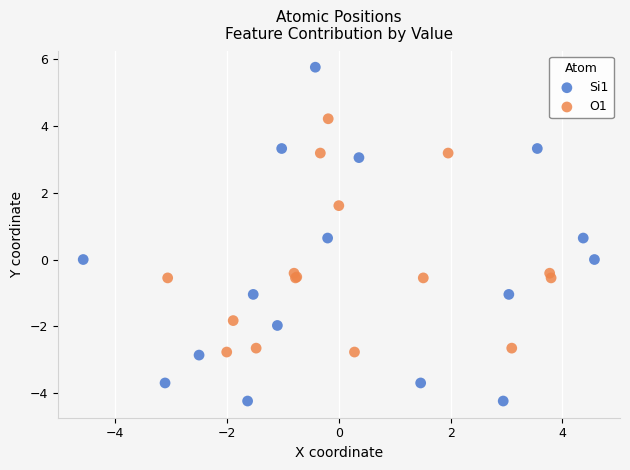

Which series contains the lowest Y value?

Si1